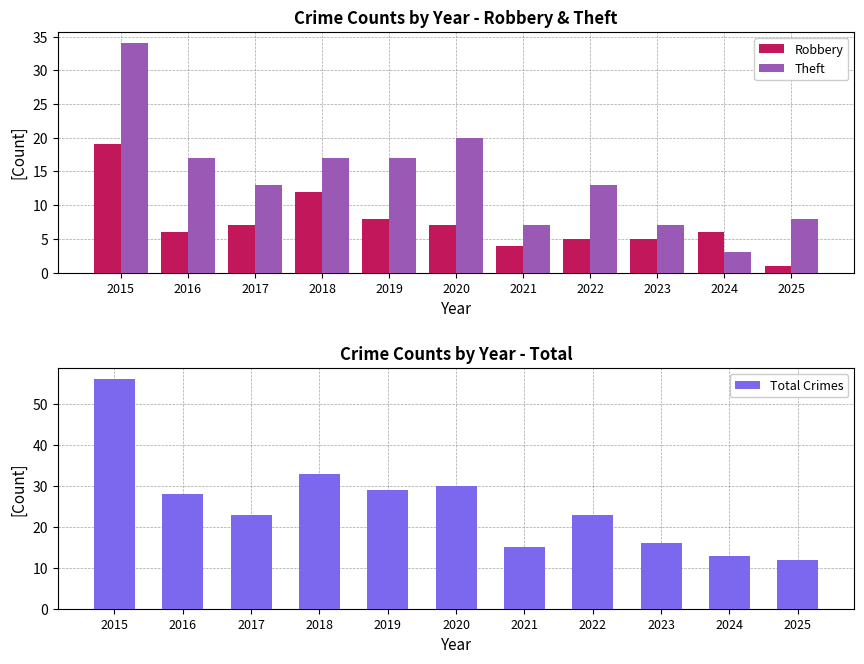

What is the sum of the Theft values at 2020 and 2022?

33